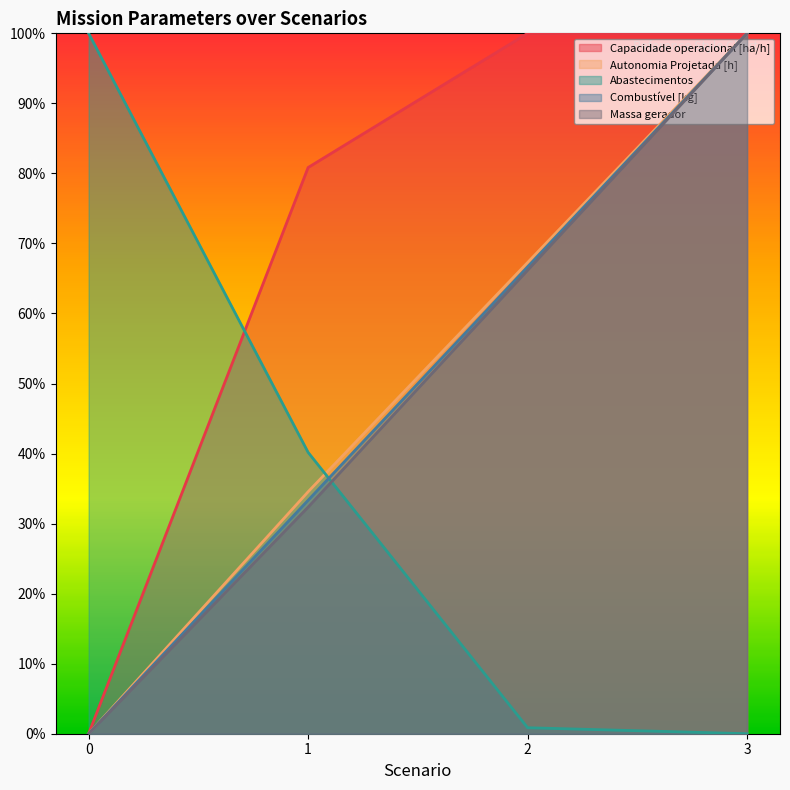

Where is the first local maximum for Capacidade operacional [ha/h]?

2